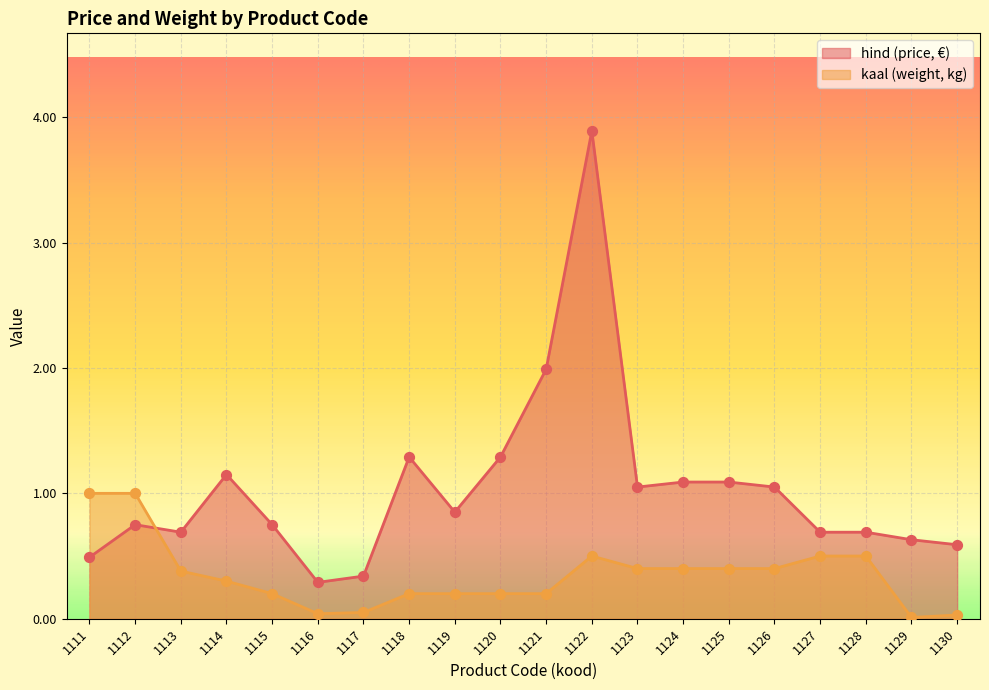

At which category is the sum across all series the highest?

1122